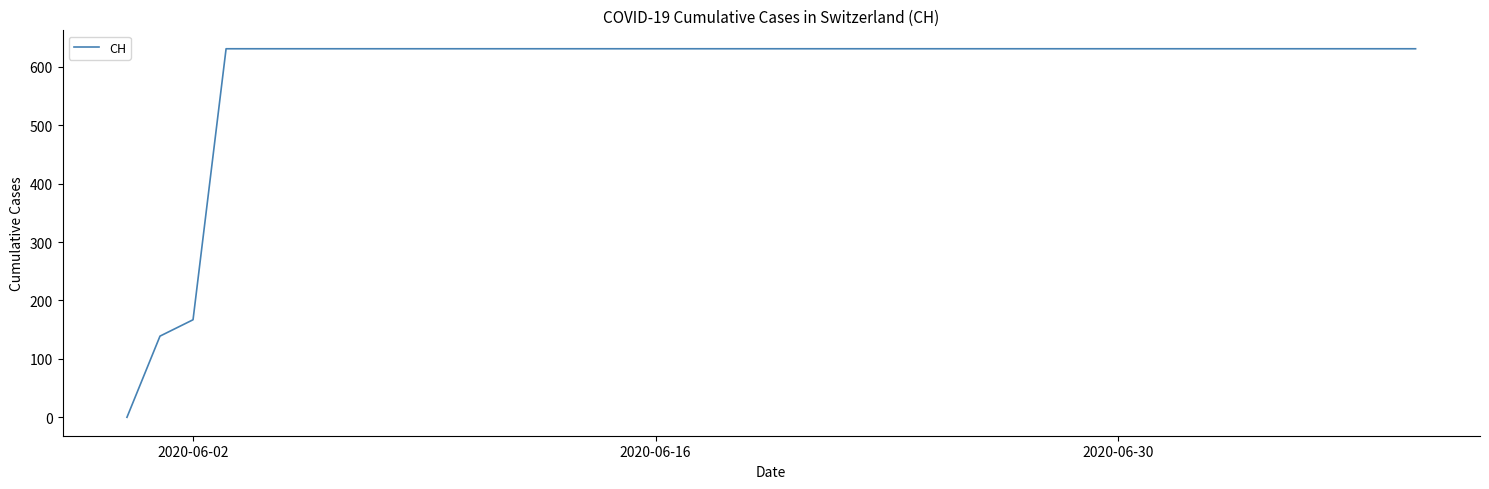

Reading right to left, transcribe all the data shown in this chart.

631	631	631	631	631	631	631	631	631	631	631	631	631	631	631	631	631	631	631	631	631	631	631	631	631	631	631	631	631	631	631	631	631	631	631	631	631	167	139	0